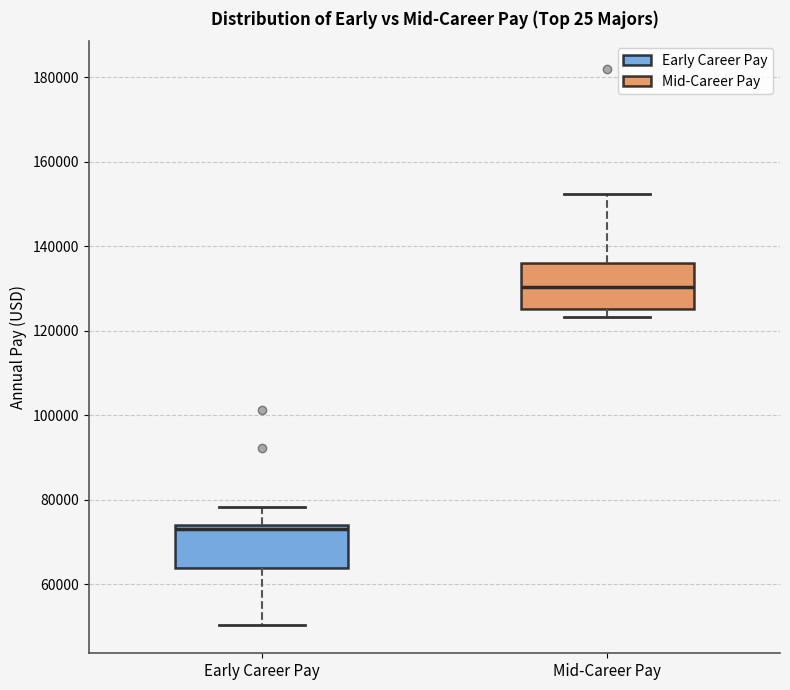

Which box has the highest median line?

Mid-Career Pay